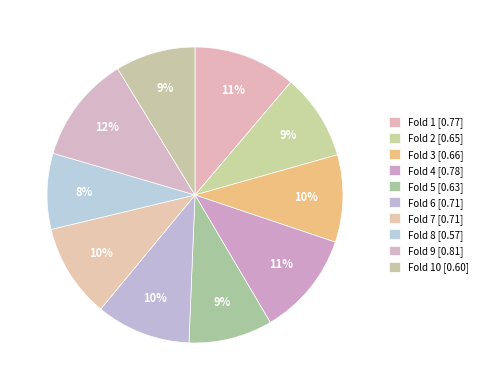

Which category has the biggest portion of the pie?

Fold 9